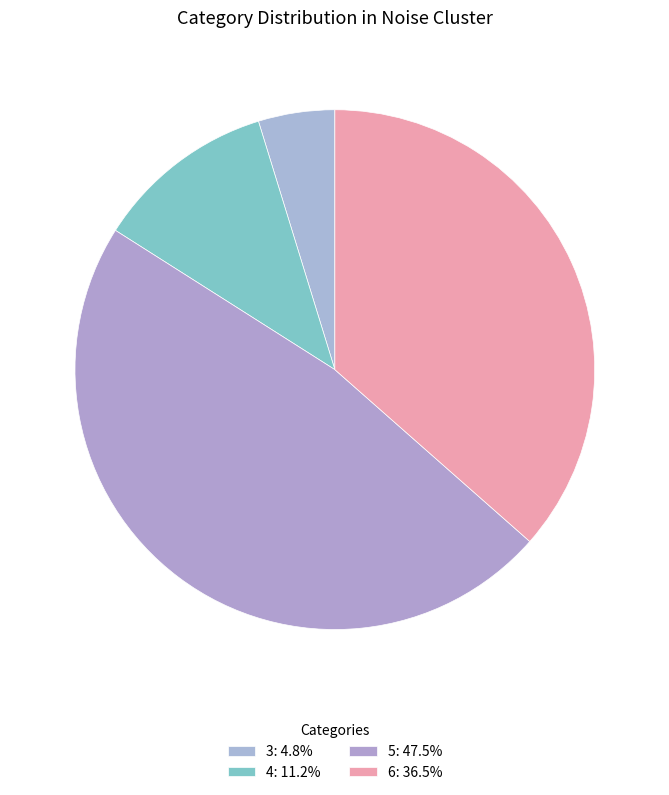

Rank the categories by value from lowest to highest.

3, 4, 6, 5